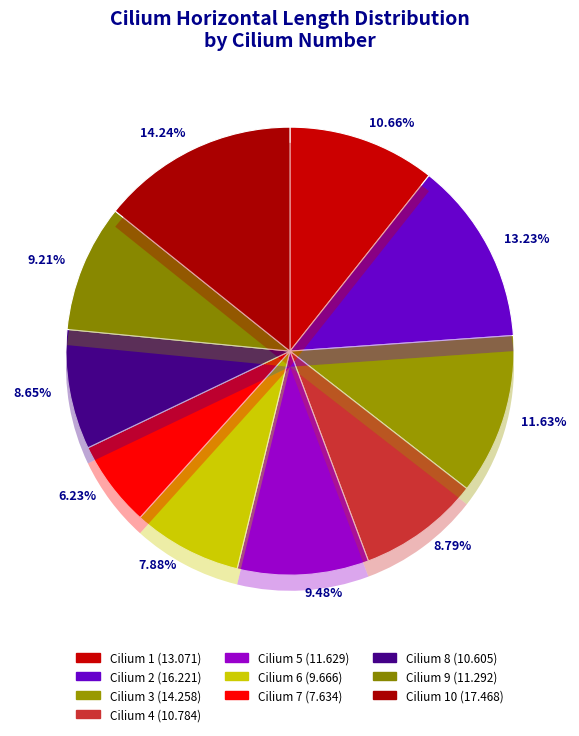

Does 2 account for over 50% of the chart?

No